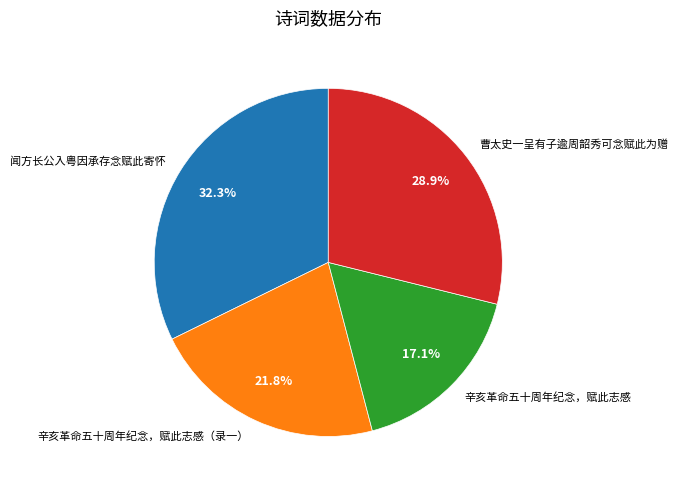

What is the ratio of the value at 曹太史一呈有子逾周韶秀可念赋此为赠 to the value at 辛亥革命五十周年纪念，赋此志感（录一）?

1.3